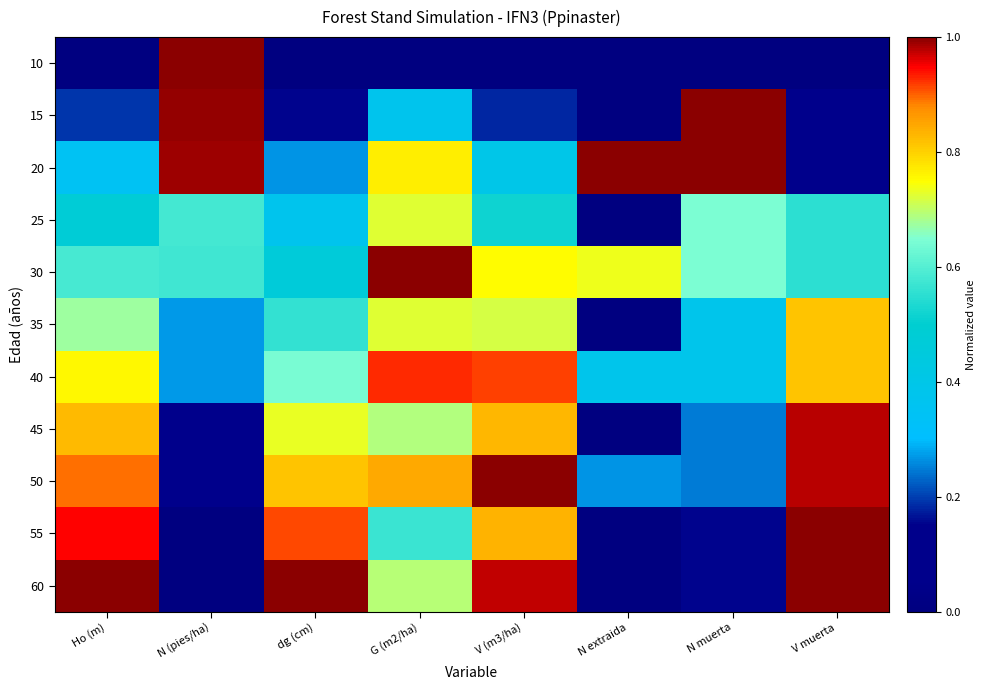

Reading left to right, transcribe all the data shown in this chart.

10: Ho (m)=0.0	N (pies/ha)=1.0	dg (cm)=0.0	G (m2/ha)=0.0	V (m3/ha)=0.0	N extraida=0.0	N muerta=0.0	V muerta=0.0
15: Ho (m)=0.2	N (pies/ha)=1.0	dg (cm)=0.2	G (m2/ha)=0.4	V (m3/ha)=0.2	N extraida=0.0	N muerta=1.0	V muerta=0.1
20: Ho (m)=0.3	N (pies/ha)=1.0	dg (cm)=0.3	G (m2/ha)=0.8	V (m3/ha)=0.4	N extraida=1.0	N muerta=1.0	V muerta=0.1
25: Ho (m)=0.5	N (pies/ha)=0.6	dg (cm)=0.4	G (m2/ha)=0.7	V (m3/ha)=0.5	N extraida=0.0	N muerta=0.6	V muerta=0.6
30: Ho (m)=0.6	N (pies/ha)=0.6	dg (cm)=0.5	G (m2/ha)=1.0	V (m3/ha)=0.8	N extraida=0.7	N muerta=0.6	V muerta=0.6
35: Ho (m)=0.7	N (pies/ha)=0.3	dg (cm)=0.6	G (m2/ha)=0.7	V (m3/ha)=0.7	N extraida=0.0	N muerta=0.4	V muerta=0.8
40: Ho (m)=0.8	N (pies/ha)=0.3	dg (cm)=0.6	G (m2/ha)=0.9	V (m3/ha)=0.9	N extraida=0.4	N muerta=0.4	V muerta=0.8
45: Ho (m)=0.8	N (pies/ha)=0.1	dg (cm)=0.7	G (m2/ha)=0.7	V (m3/ha)=0.8	N extraida=0.0	N muerta=0.2	V muerta=1.0
50: Ho (m)=0.9	N (pies/ha)=0.1	dg (cm)=0.8	G (m2/ha)=0.8	V (m3/ha)=1.0	N extraida=0.3	N muerta=0.2	V muerta=1.0
55: Ho (m)=0.9	N (pies/ha)=0.0	dg (cm)=0.9	G (m2/ha)=0.6	V (m3/ha)=0.8	N extraida=0.0	N muerta=0.2	V muerta=1.0
60: Ho (m)=1.0	N (pies/ha)=0.0	dg (cm)=1.0	G (m2/ha)=0.7	V (m3/ha)=1.0	N extraida=0.0	N muerta=0.2	V muerta=1.0